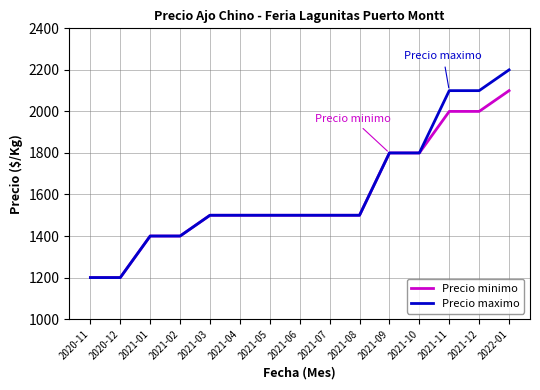

At which category is the sum across all series the highest?

2022-01